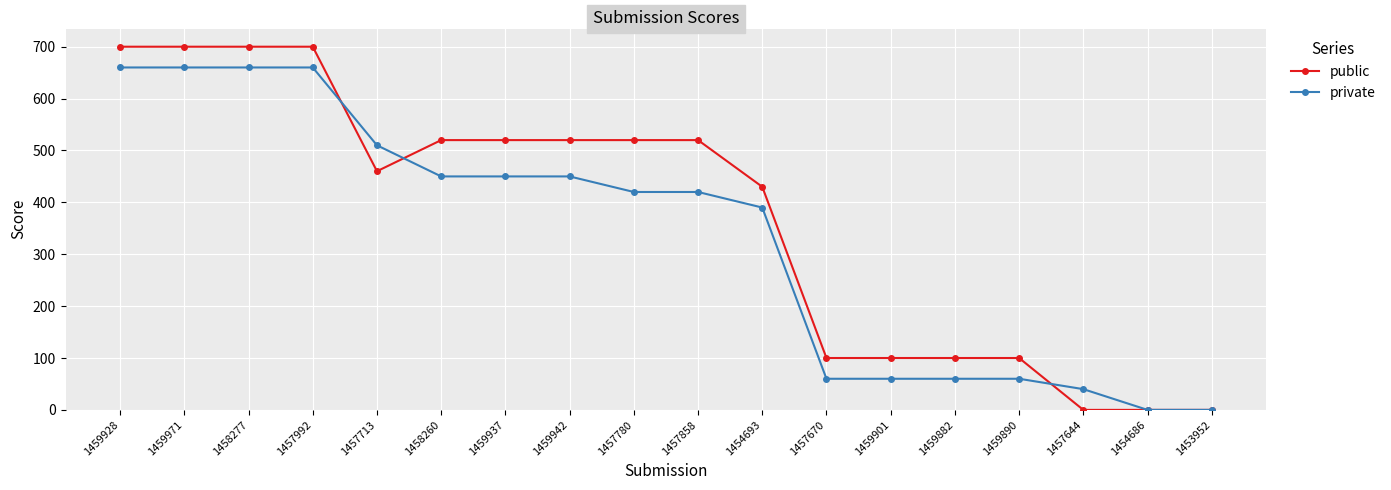

Which series changed the most between 1459937 and 1454693?

public